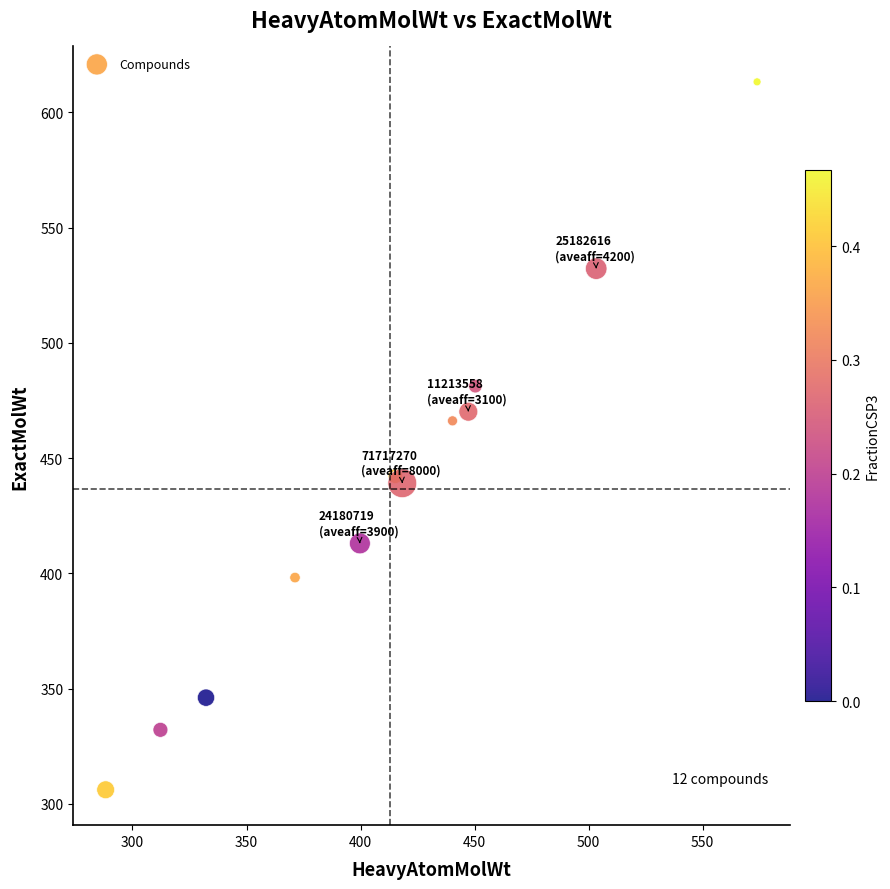

What Y value in the scatter plot is closest to 459?

466.2